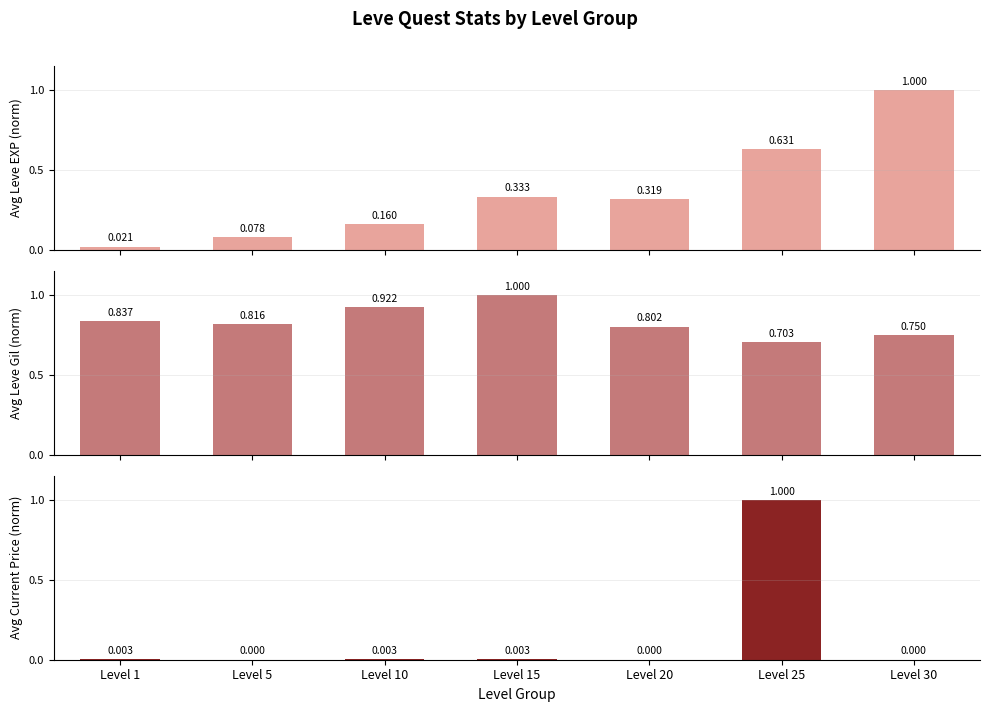

Between Level 15 and Level 20, which series saw the biggest shift?

Avg Leve Gil (norm)